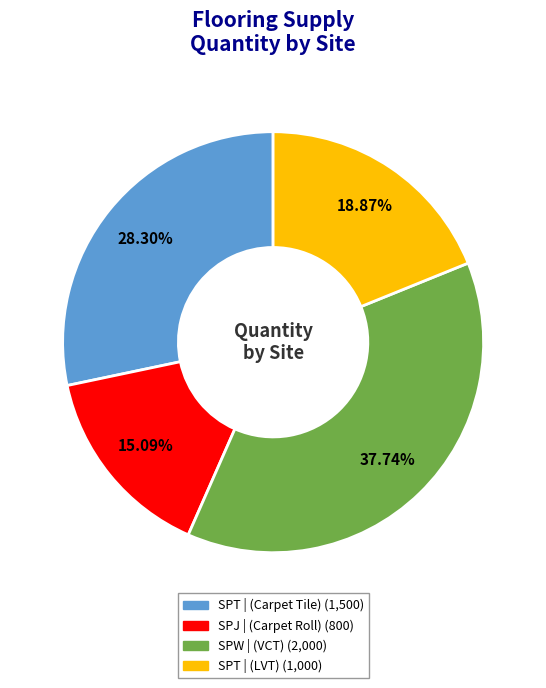

Does any single category account for the majority?

No